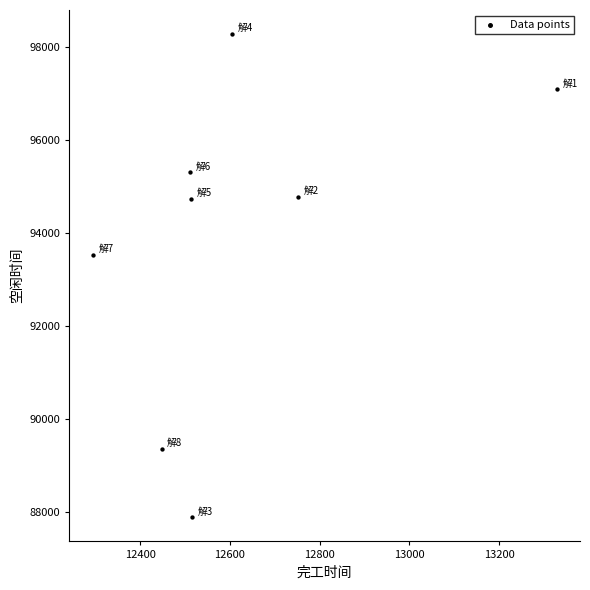

What Y value in the scatter plot is closest to 93089?

93536.8